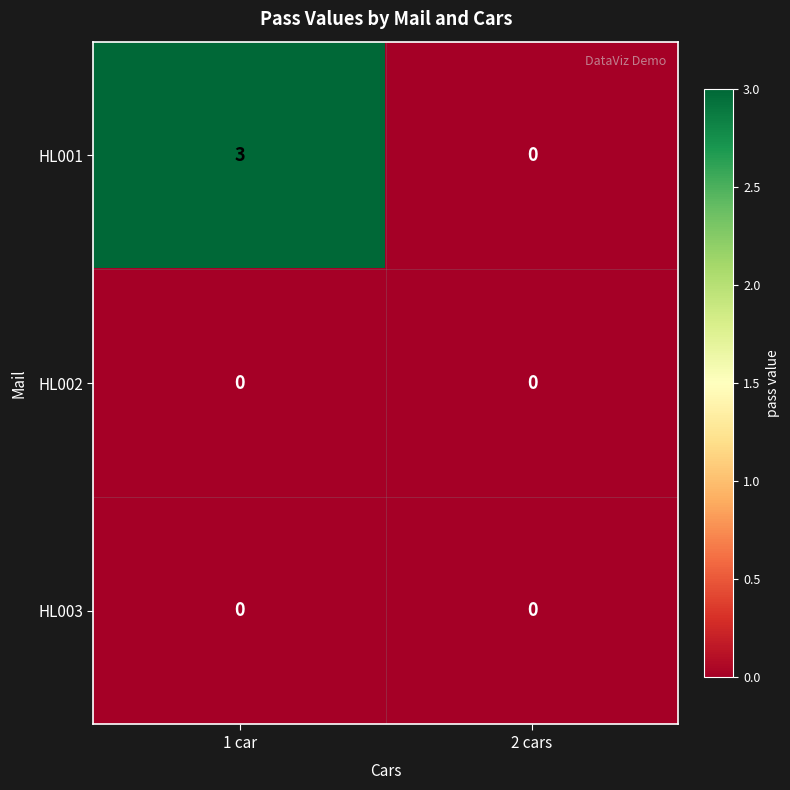

Count the number of data series in this chart.

3